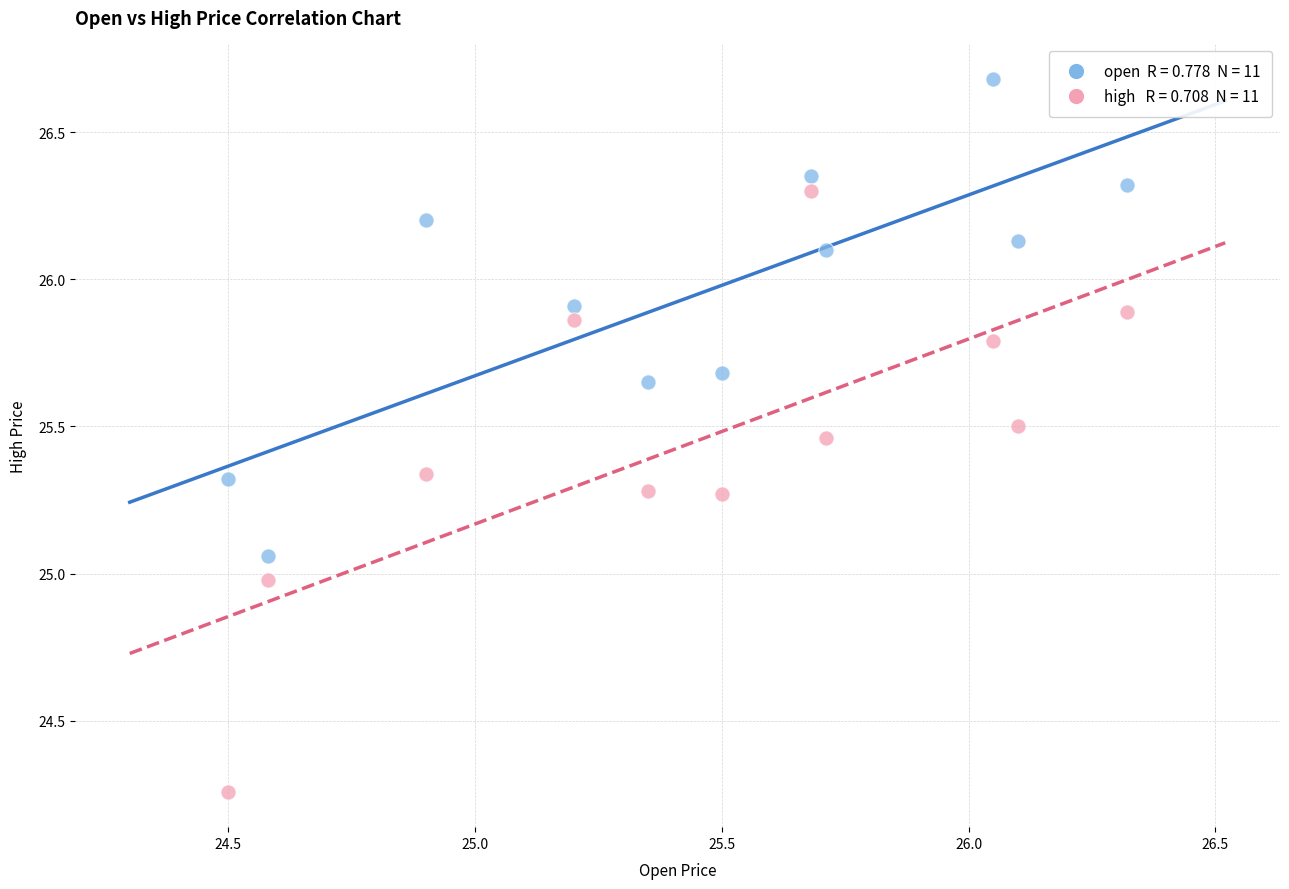

Across all data points, what is the range of Y values (max minus min)?

2.4